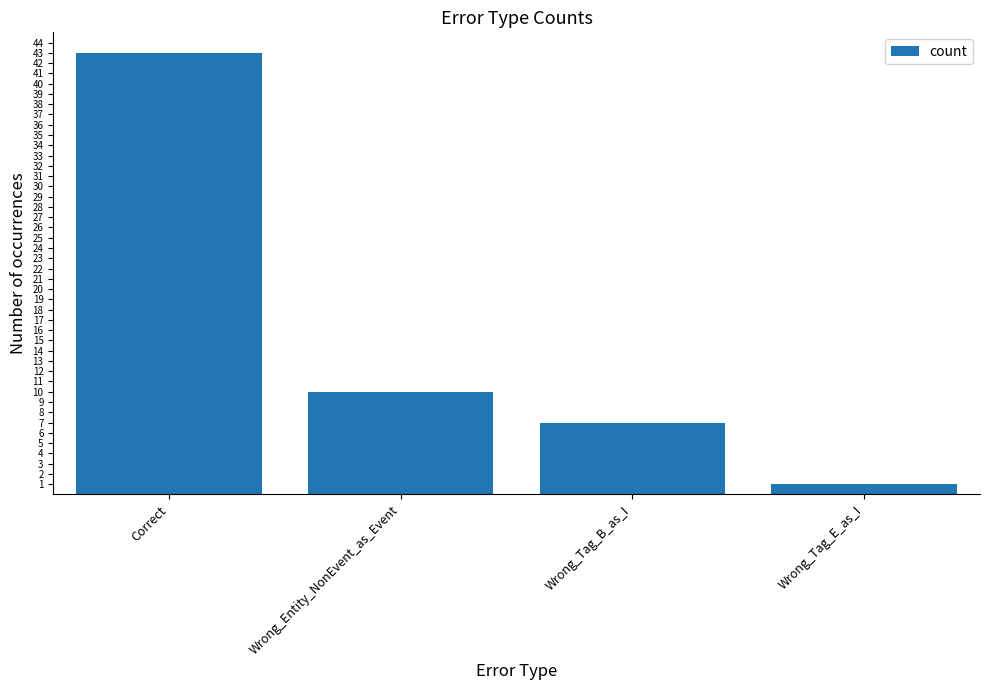

What is the ratio of the value at Correct to the value at Wrong_Tag_E_as_I?

43.0